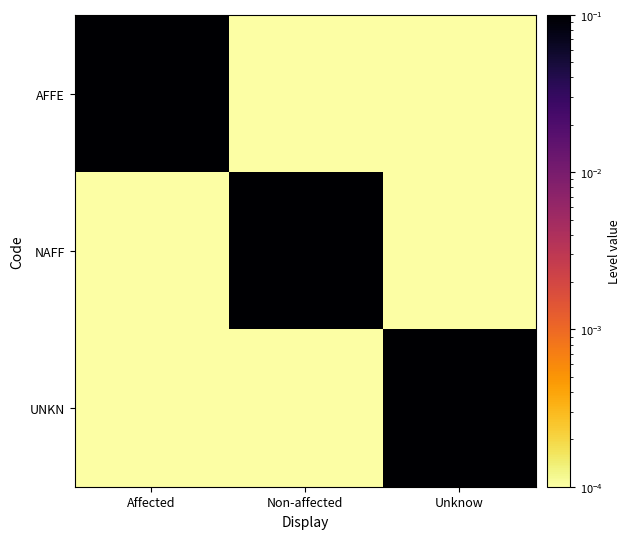

Count the number of categories in the chart.

3